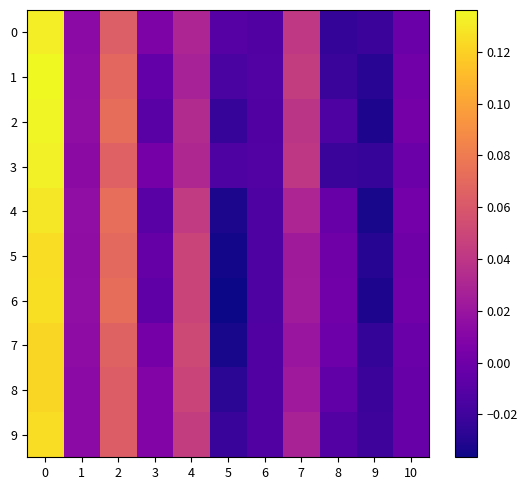

Reading left to right, extract all data points from this chart.

0: 0=0.1	1=0.0	2=0.1	3=0.0	4=0.0	5=-0.0	6=-0.0	7=0.0	8=-0.0	9=-0.0	10=-0.0
1: 0=0.1	1=0.0	2=0.1	3=-0.0	4=0.0	5=-0.0	6=-0.0	7=0.0	8=-0.0	9=-0.0	10=0.0
2: 0=0.1	1=0.0	2=0.1	3=-0.0	4=0.0	5=-0.0	6=-0.0	7=0.0	8=-0.0	9=-0.0	10=0.0
3: 0=0.1	1=0.0	2=0.1	3=0.0	4=0.0	5=-0.0	6=-0.0	7=0.0	8=-0.0	9=-0.0	10=-0.0
4: 0=0.1	1=0.0	2=0.1	3=-0.0	4=0.0	5=-0.0	6=-0.0	7=0.0	8=-0.0	9=-0.0	10=0.0
5: 0=0.1	1=0.0	2=0.1	3=-0.0	4=0.0	5=-0.0	6=-0.0	7=0.0	8=0.0	9=-0.0	10=0.0
6: 0=0.1	1=0.0	2=0.1	3=-0.0	4=0.0	5=-0.0	6=-0.0	7=0.0	8=0.0	9=-0.0	10=0.0
7: 0=0.1	1=0.0	2=0.1	3=0.0	4=0.1	5=-0.0	6=-0.0	7=0.0	8=-0.0	9=-0.0	10=-0.0
8: 0=0.1	1=0.0	2=0.1	3=0.0	4=0.0	5=-0.0	6=-0.0	7=0.0	8=-0.0	9=-0.0	10=-0.0
9: 0=0.1	1=0.0	2=0.1	3=0.0	4=0.0	5=-0.0	6=-0.0	7=0.0	8=-0.0	9=-0.0	10=-0.0